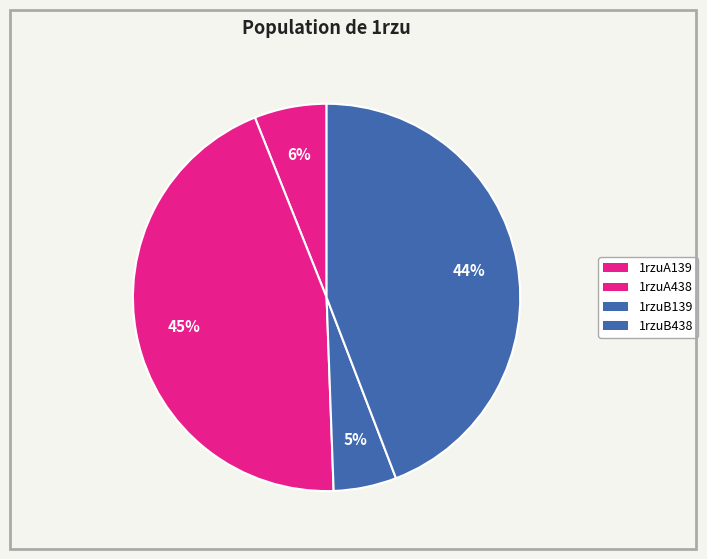

Is there a majority slice in this chart?

No